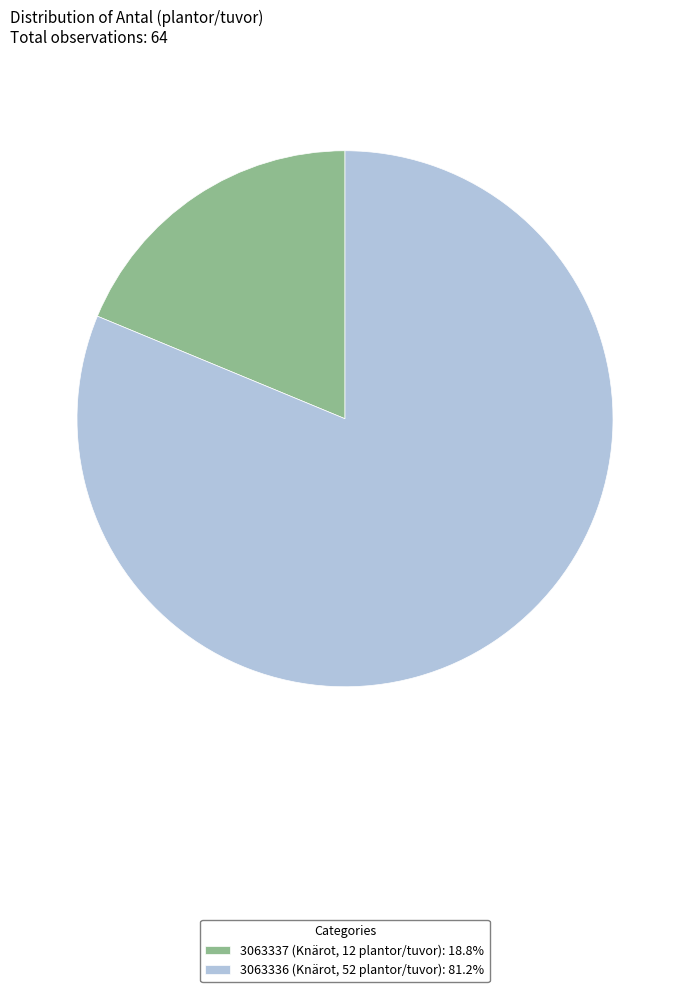

What is the ratio of the value at 3063336 (Knärot, 52 plantor/tuvor): 81.2% to the value at 3063337 (Knärot, 12 plantor/tuvor): 18.8%?

4.3